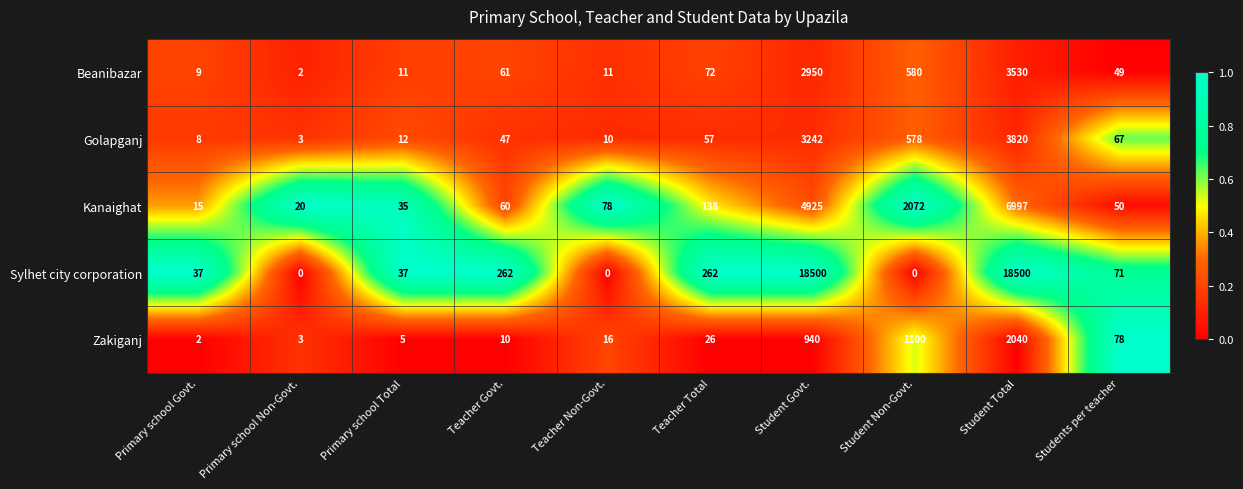

Where is Kanaighat nearest to the value 3506?

Student Govt.